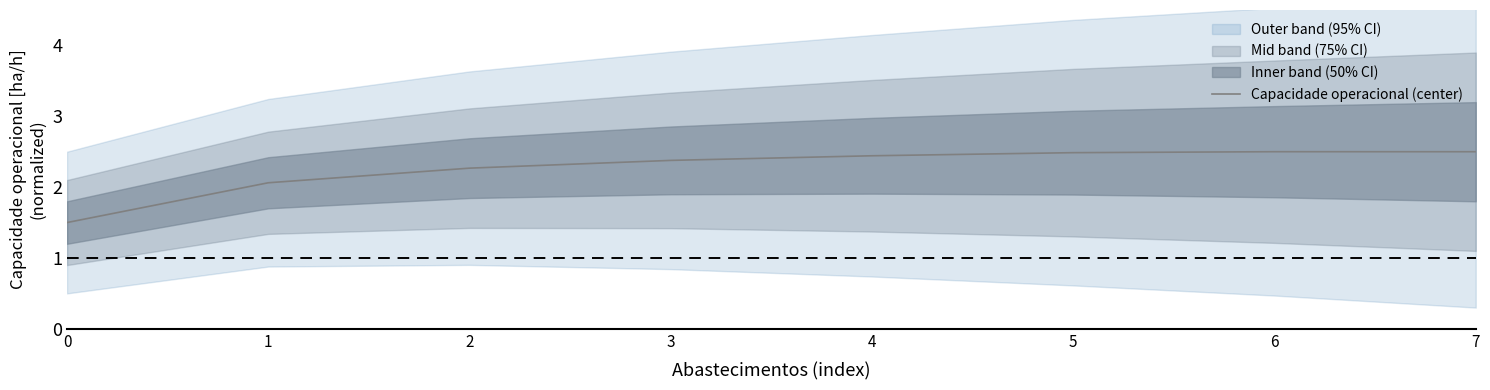

What is the maximum value shown in the chart?

2.5